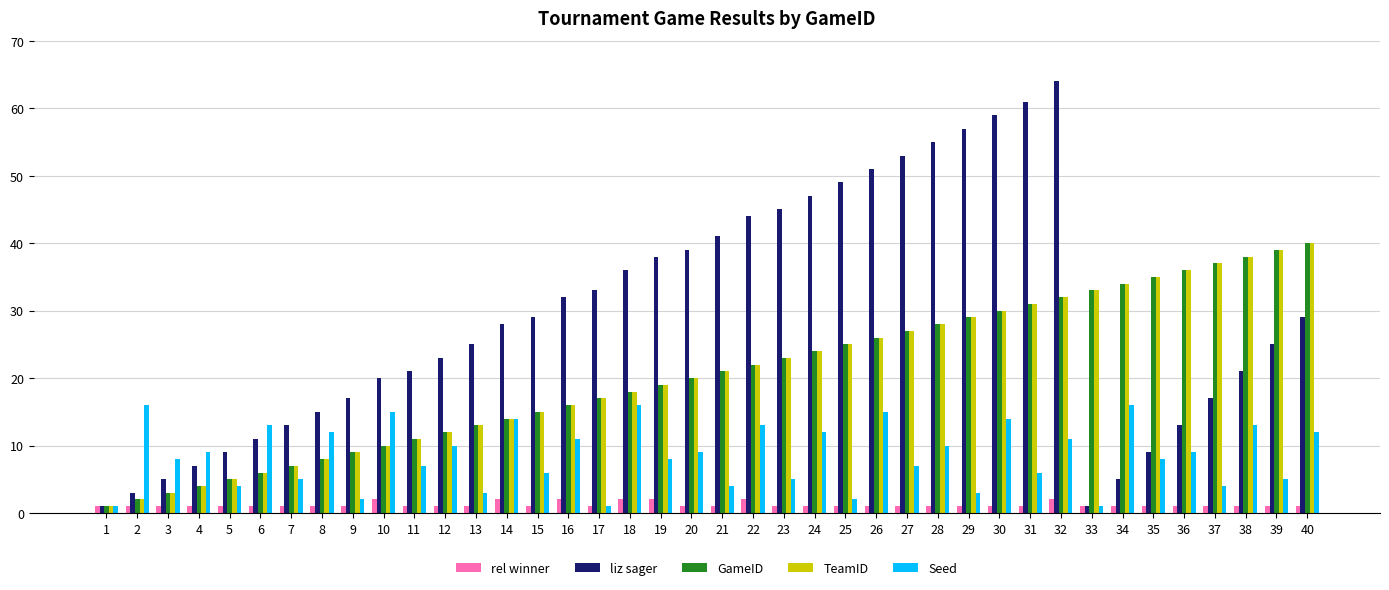

How many distinct data groups are displayed?

5